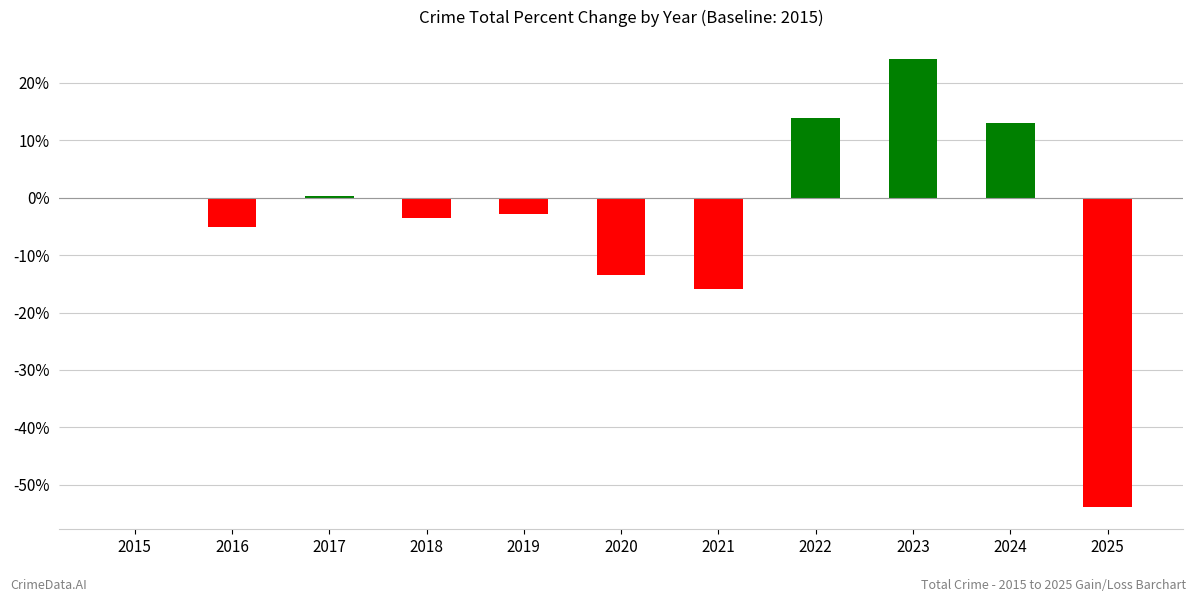

What is the change in value from 2016 to 2025?

-48.7